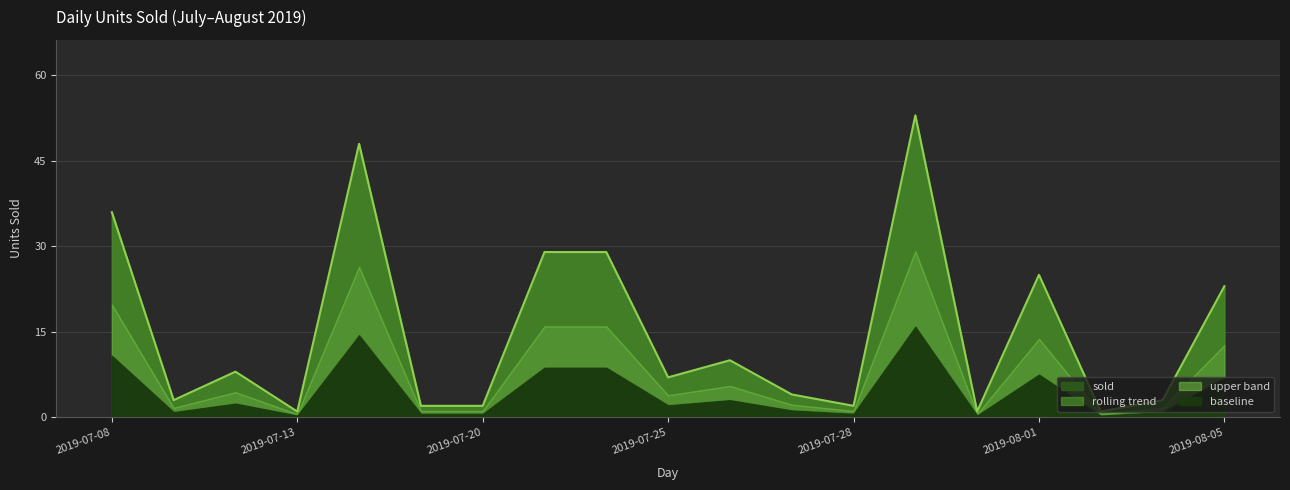

What position from the right is 2019-08-04?

2